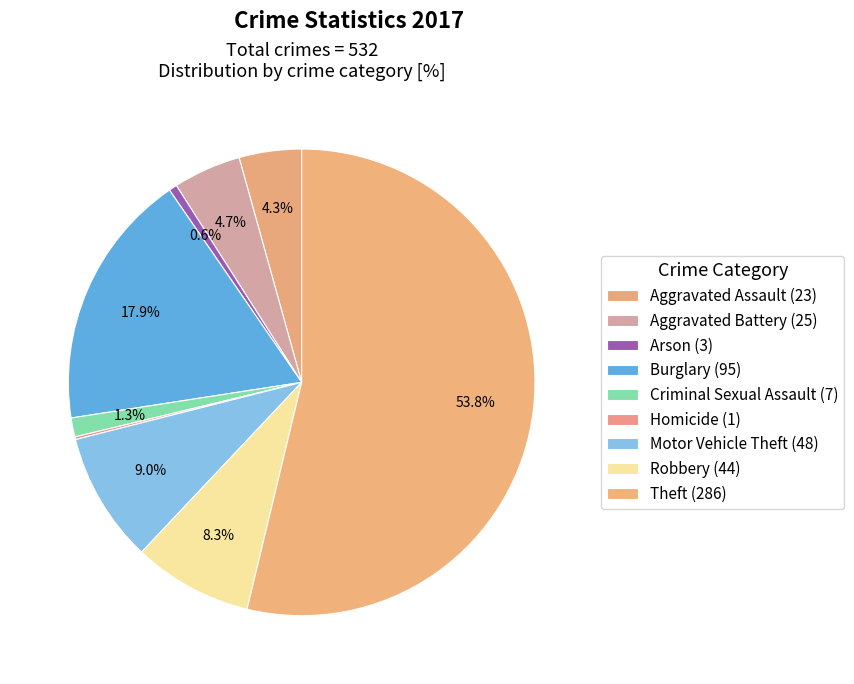

Count the number of slices in the pie.

9